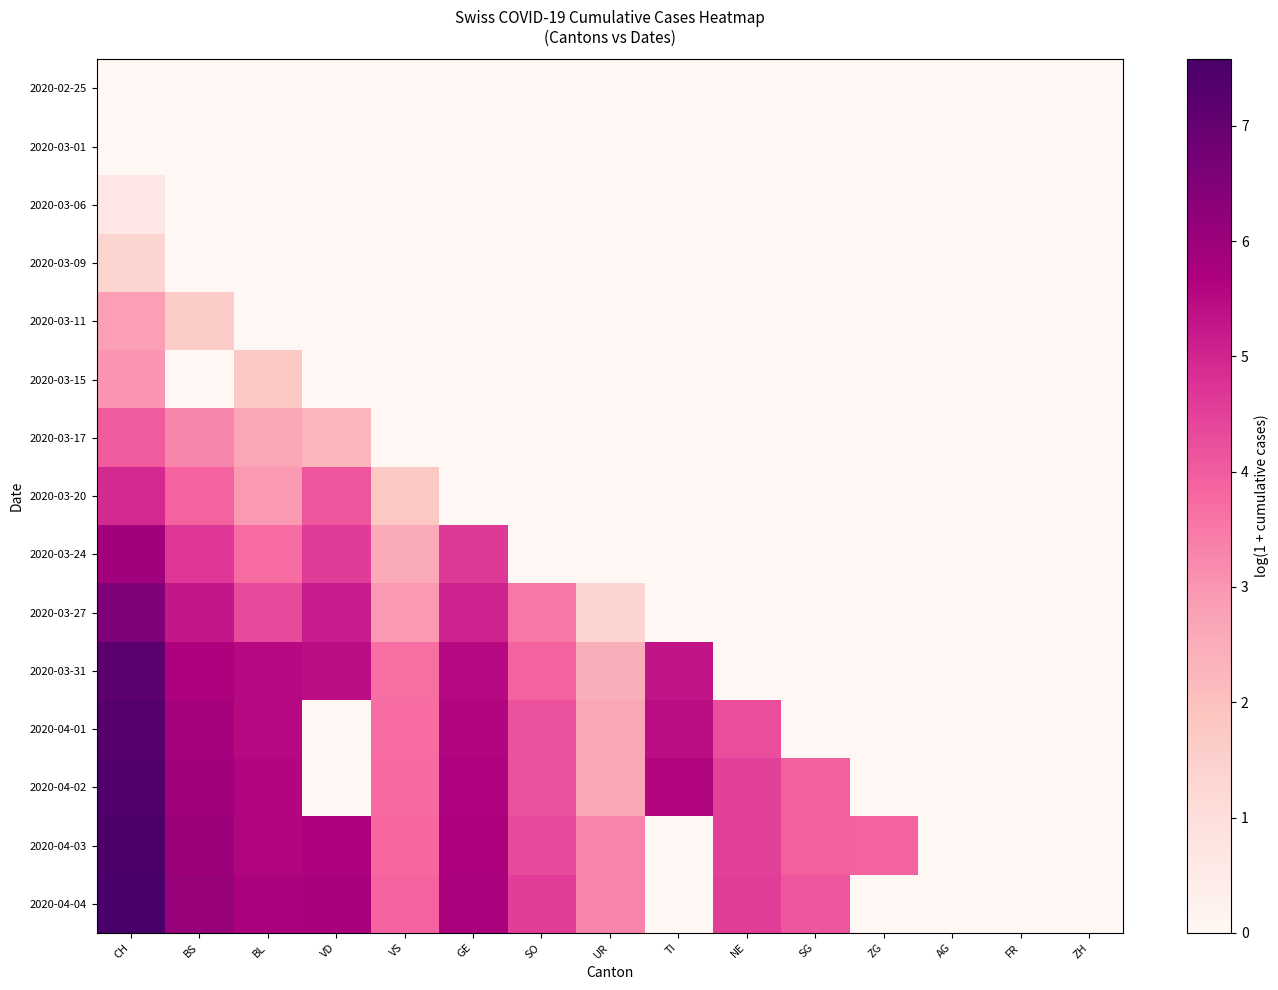

Which series has the widest spread of values?

2020-04-04